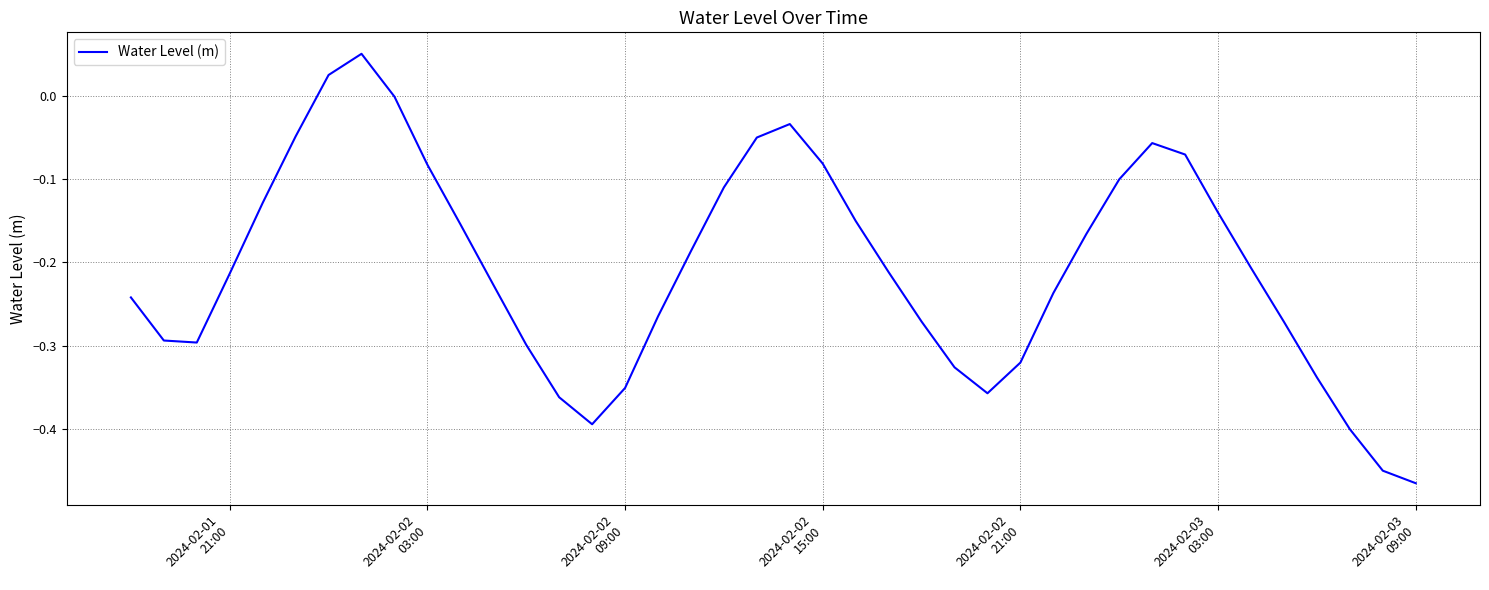

What is the difference between the maximum and minimum values?

0.5